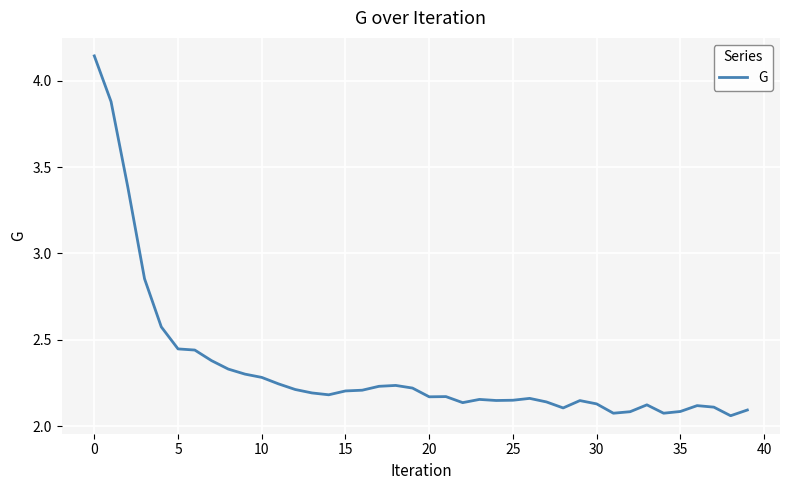

The chart shows a value of 2.1 at 35. True or false?

True